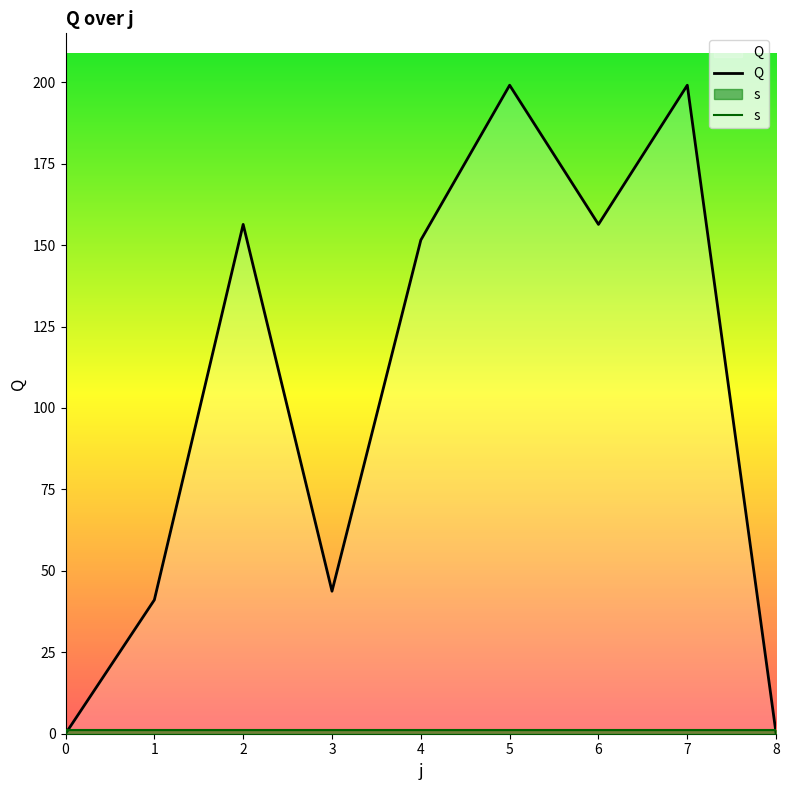

At how many categories does at least one series exceed 171?

2